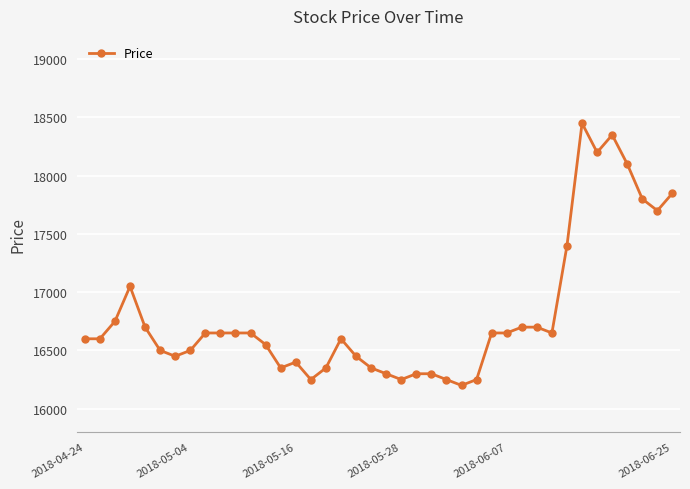

Count the number of data series in this chart.

1